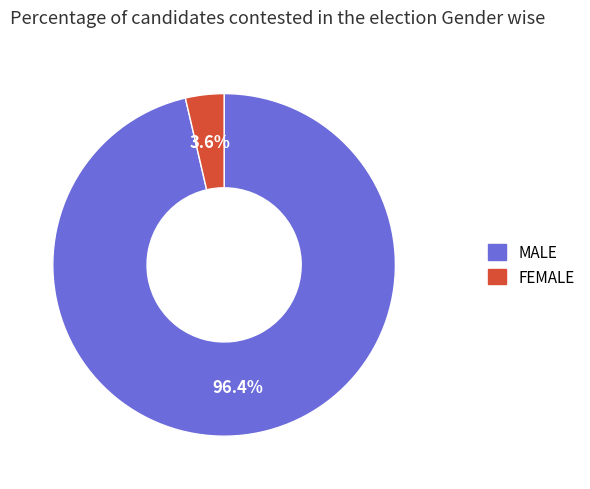

Is there any slice that represents more than half of the pie?

Yes